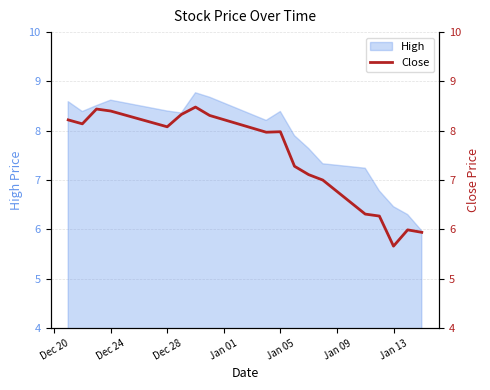

The value of High at Jan 13 is 6.5. True or false?

True